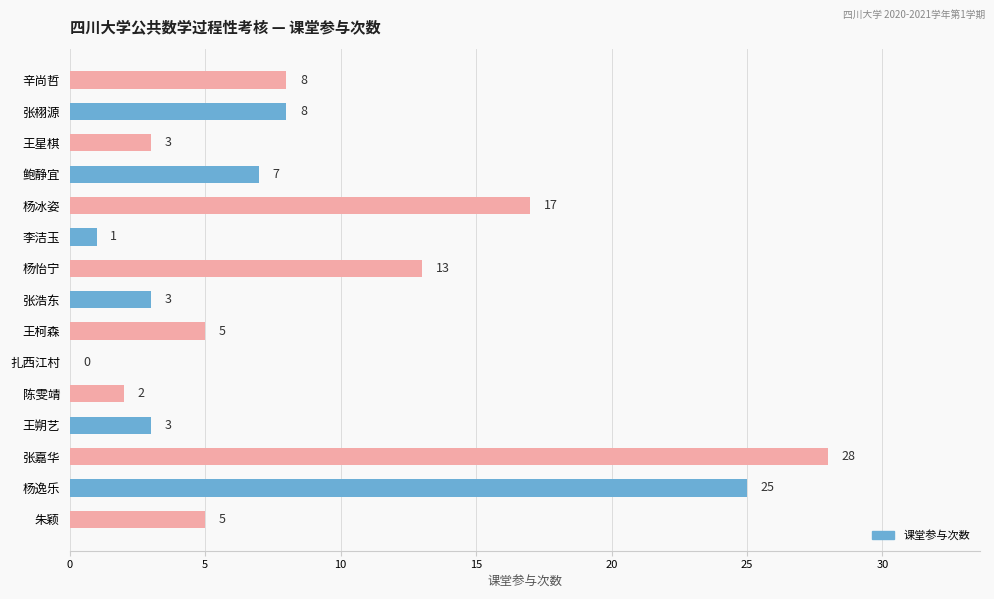

Which label corresponds to the largest value in the chart?

张嘉华